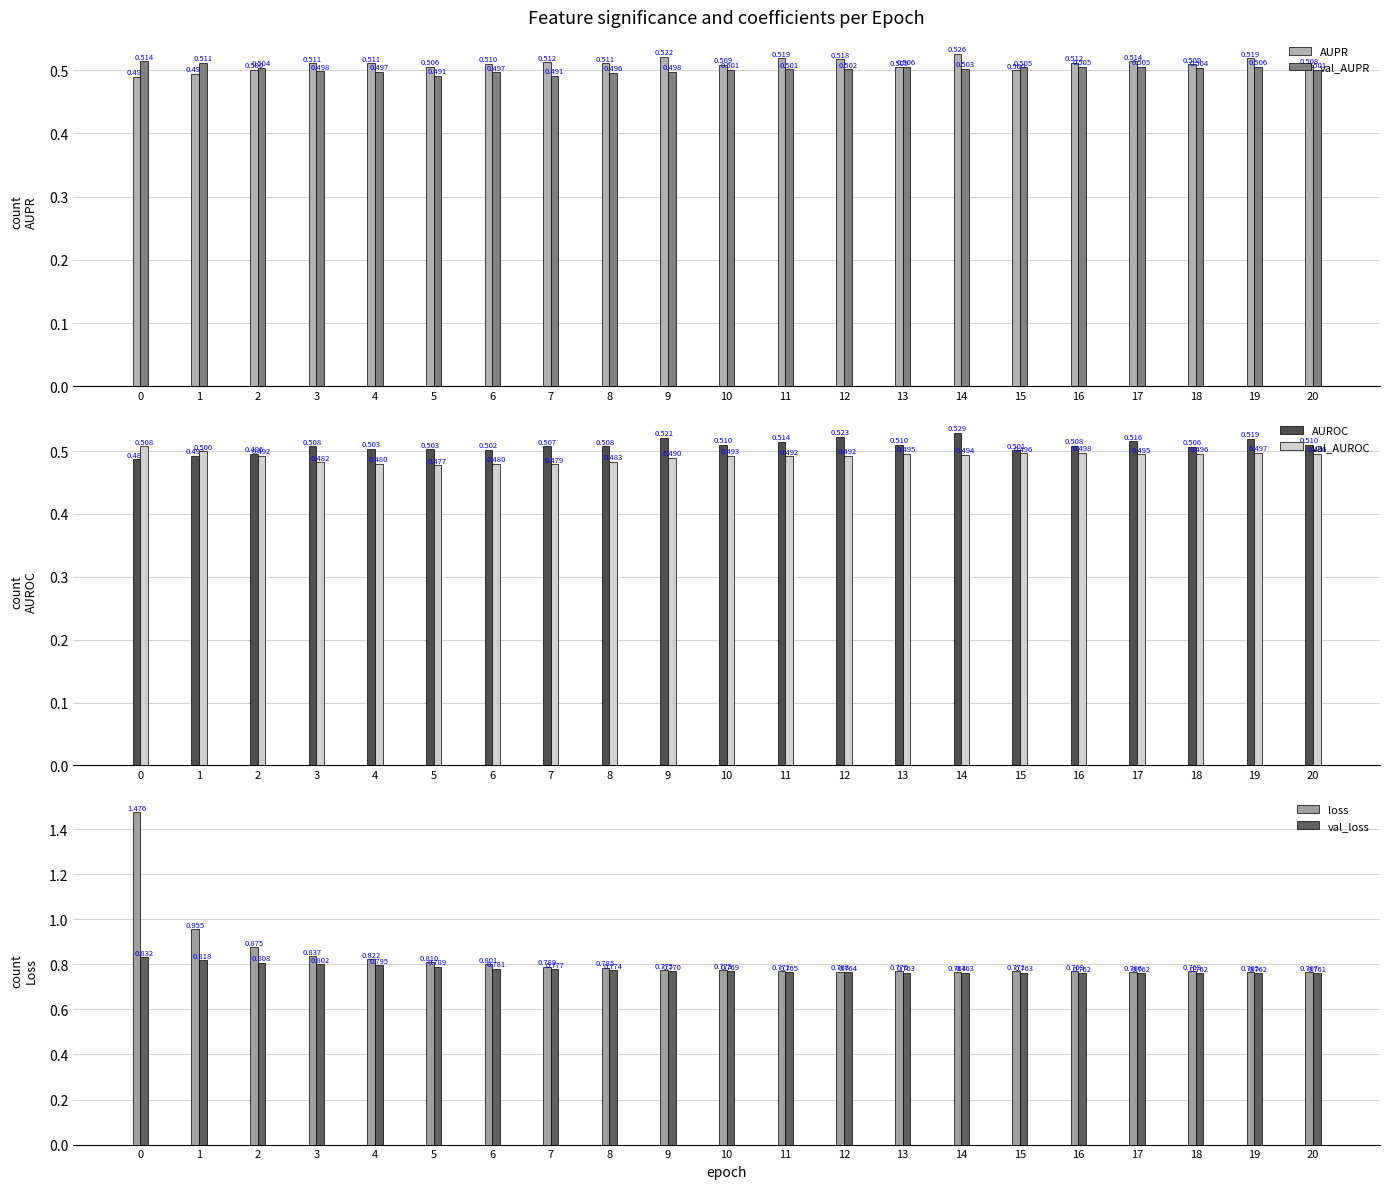

At 11, list the series in order from smallest to largest.

val_AUROC, val_AUPR, AUROC, AUPR, val_loss, loss